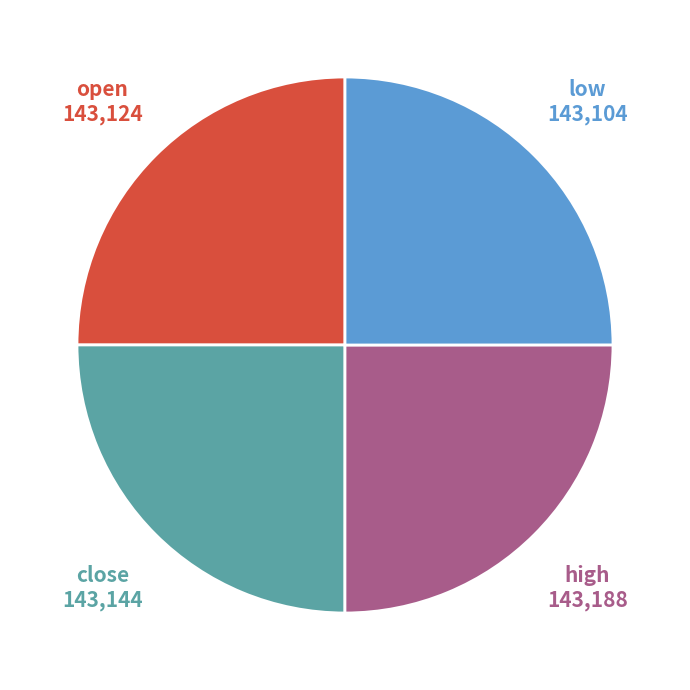

Is it true that open is 25% of the pie?

True